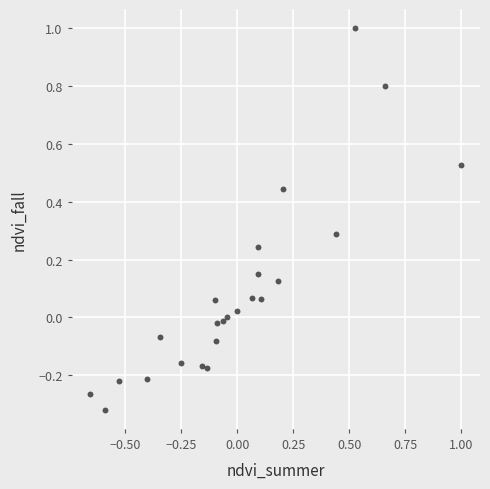

What is the range of Y values (max minus min)?

1.3